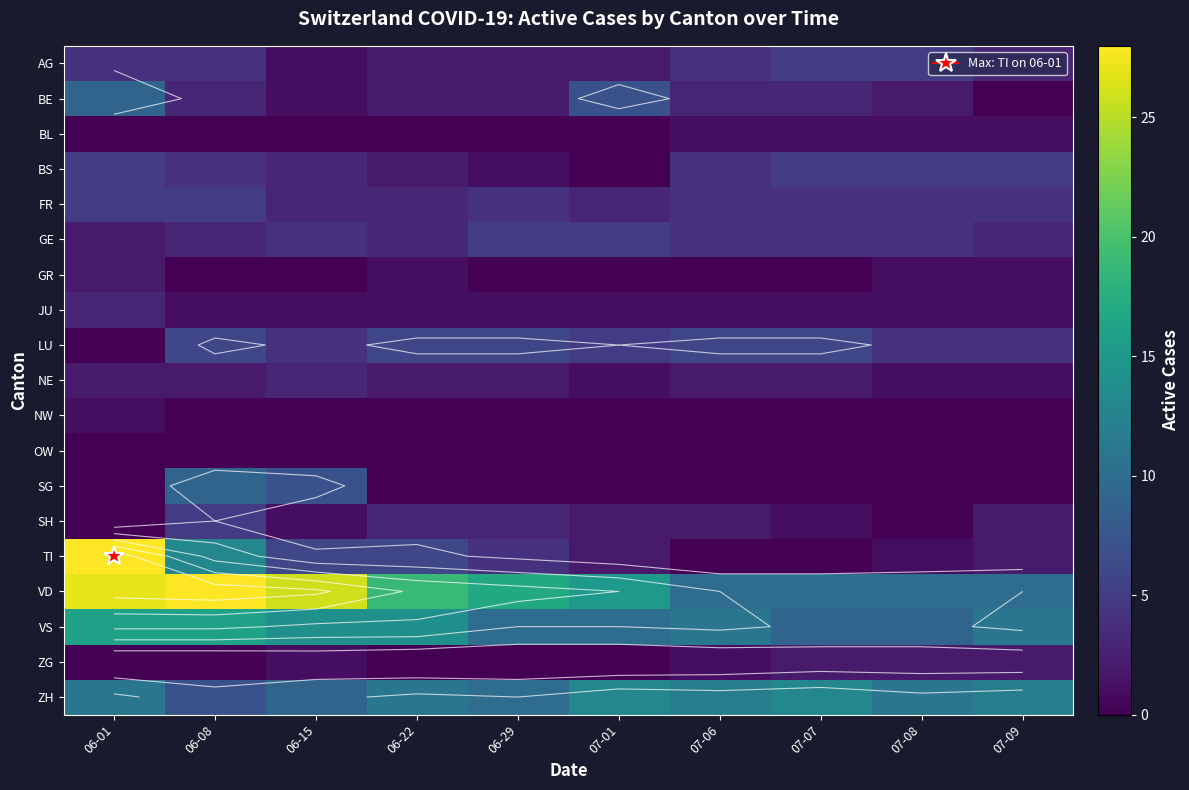

True or false: ZH has a value of 4 at 06-08.

False